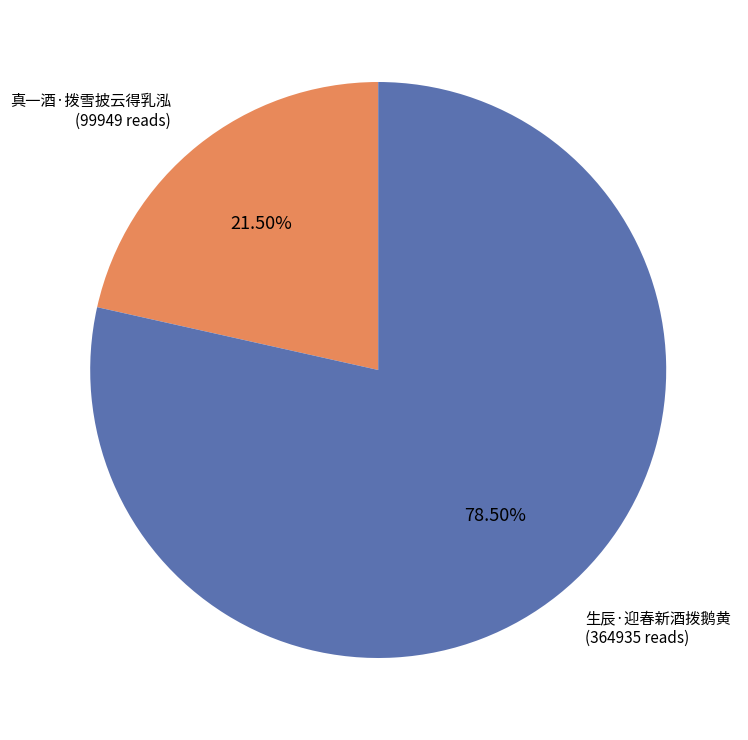

Does any single category account for the majority?

Yes